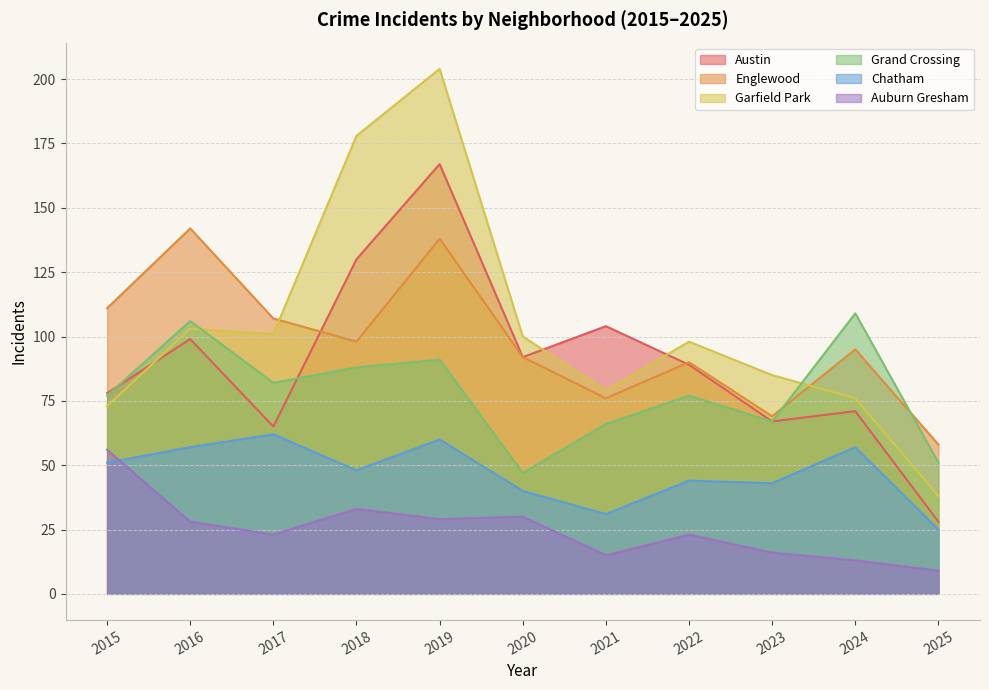

Reading right to left, what are all the values shown in this chart?

Austin: 2025=28	2024=71	2023=67	2022=89	2021=104	2020=92	2019=167	2018=130	2017=65	2016=99	2015=78
Englewood: 2025=58	2024=95	2023=69	2022=90	2021=76	2020=92	2019=138	2018=98	2017=107	2016=142	2015=111
Garfield Park: 2025=38	2024=76	2023=85	2022=98	2021=79	2020=100	2019=204	2018=178	2017=101	2016=103	2015=73
Grand Crossing: 2025=51	2024=109	2023=67	2022=77	2021=66	2020=47	2019=91	2018=88	2017=82	2016=106	2015=77
Chatham: 2025=25	2024=57	2023=43	2022=44	2021=31	2020=40	2019=60	2018=48	2017=62	2016=57	2015=51
Auburn Gresham: 2025=9	2024=13	2023=16	2022=23	2021=15	2020=30	2019=29	2018=33	2017=23	2016=28	2015=56